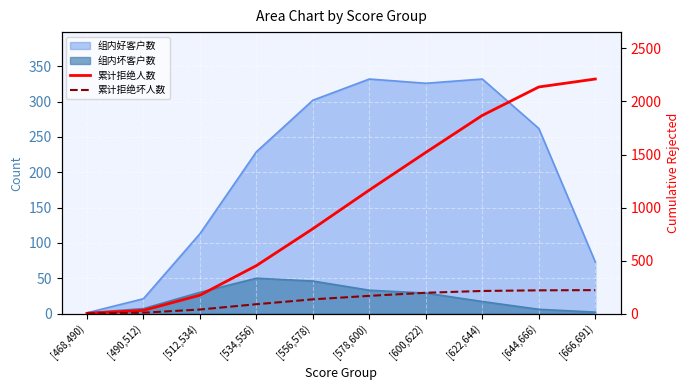

Which series has the largest total across all categories?

累计拒绝人数